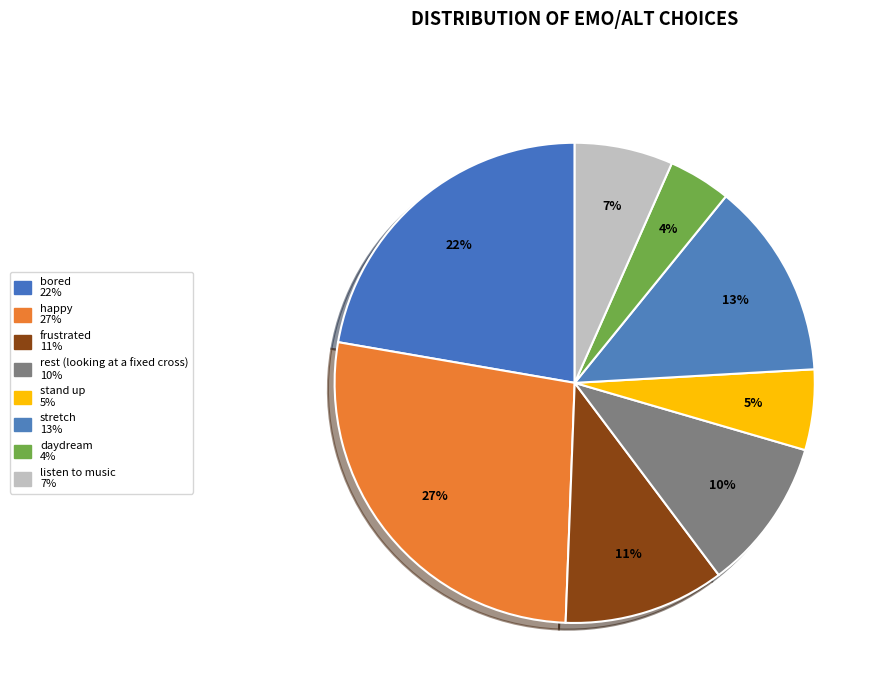

What percentage is NOT represented by stand up?

94.6%